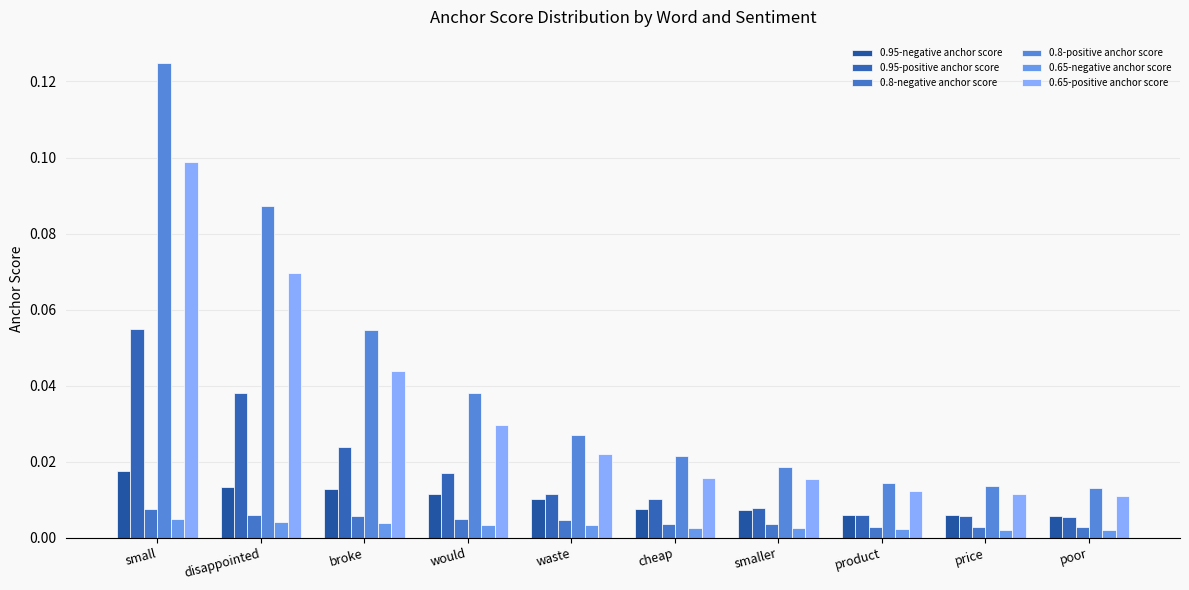

What is the label of the 2nd bar from the right?

price